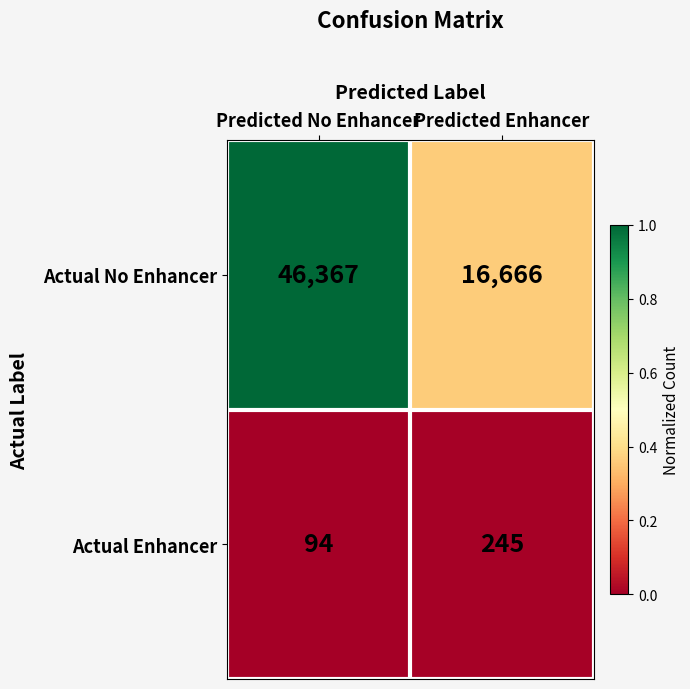

Reading left to right, list all the values displayed in this chart.

Actual No Enhancer: Predicted No Enhancer=46367	Predicted Enhancer=16666
Actual Enhancer: Predicted No Enhancer=94	Predicted Enhancer=245